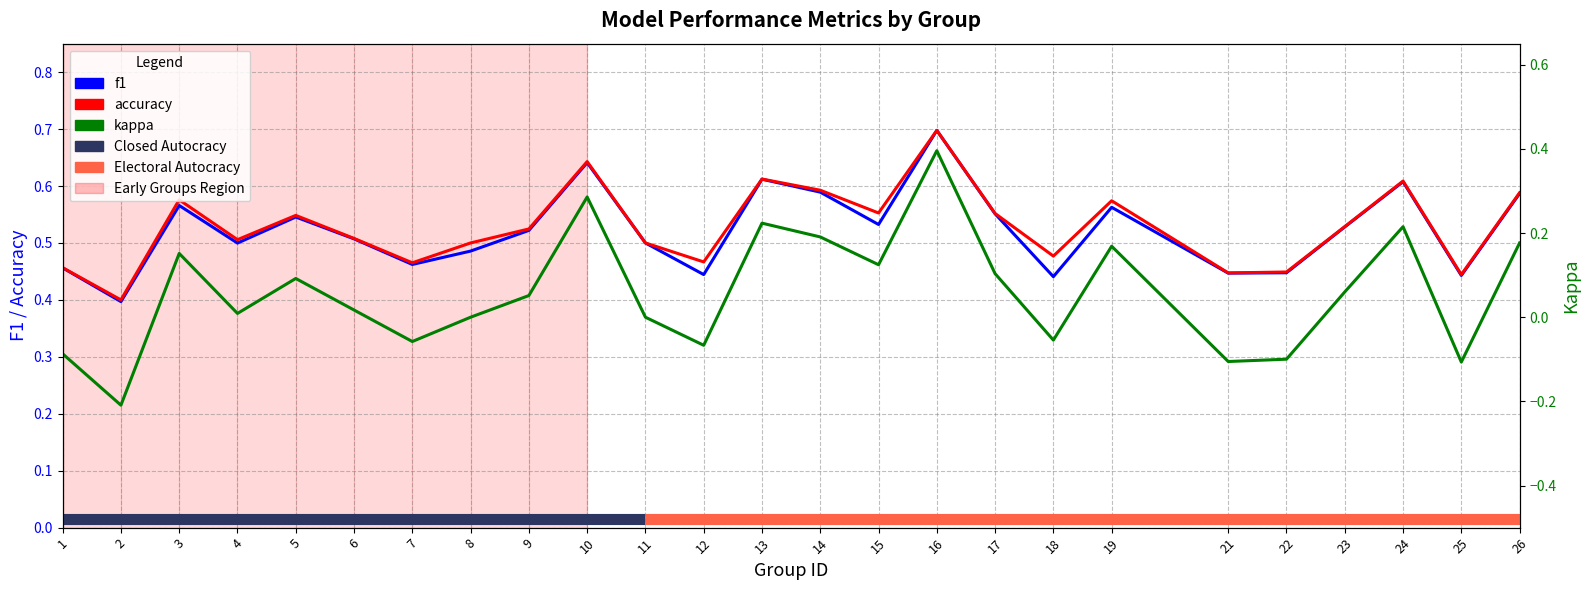

At 26, list the series in order from smallest to largest.

kappa, f1, accuracy